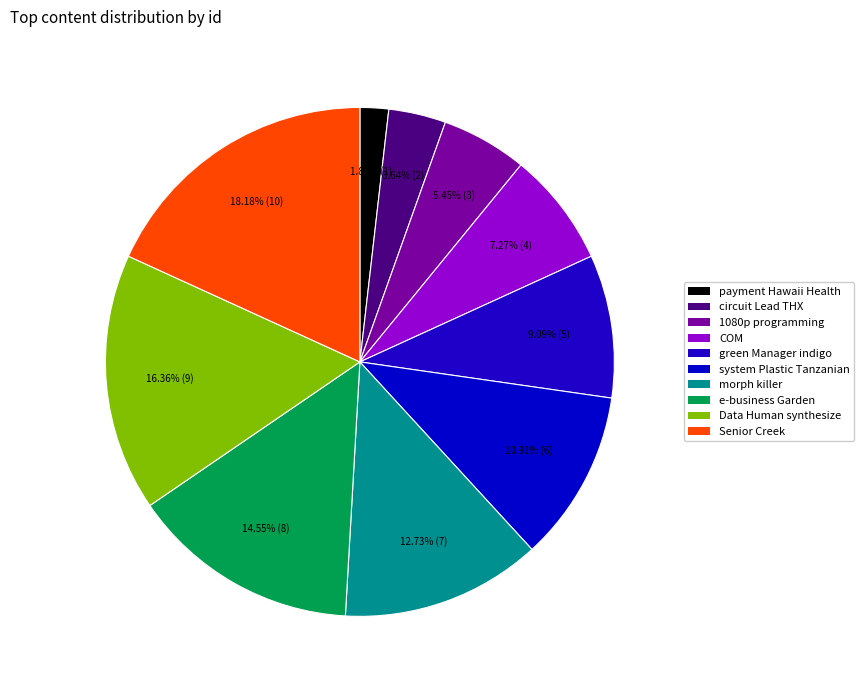

True or false: e-business Garden accounts for 15% of the total.

True